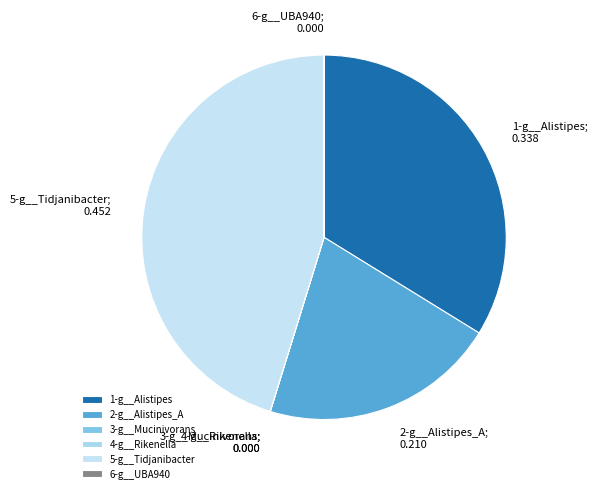

Is the sum of 6-g__UBA940 and 3-g__Mucinivorans greater than half?

No